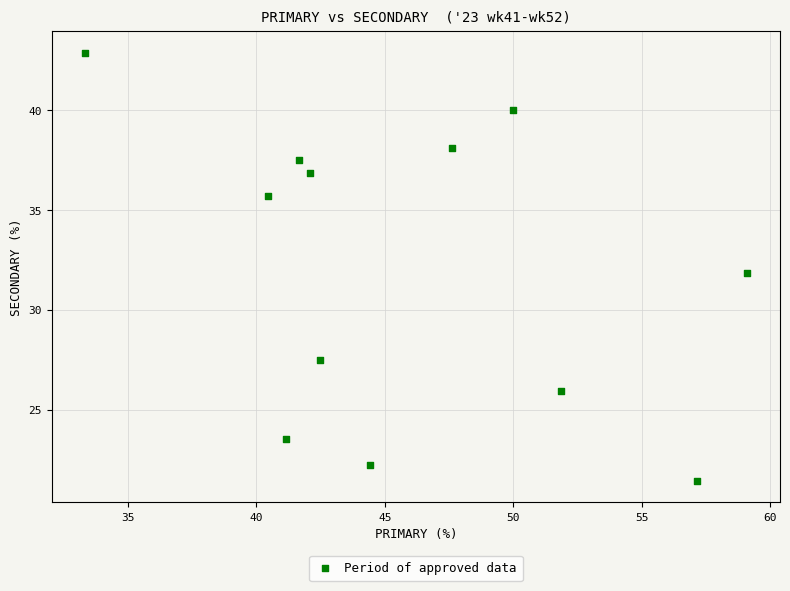

What is the average X value?

46.0